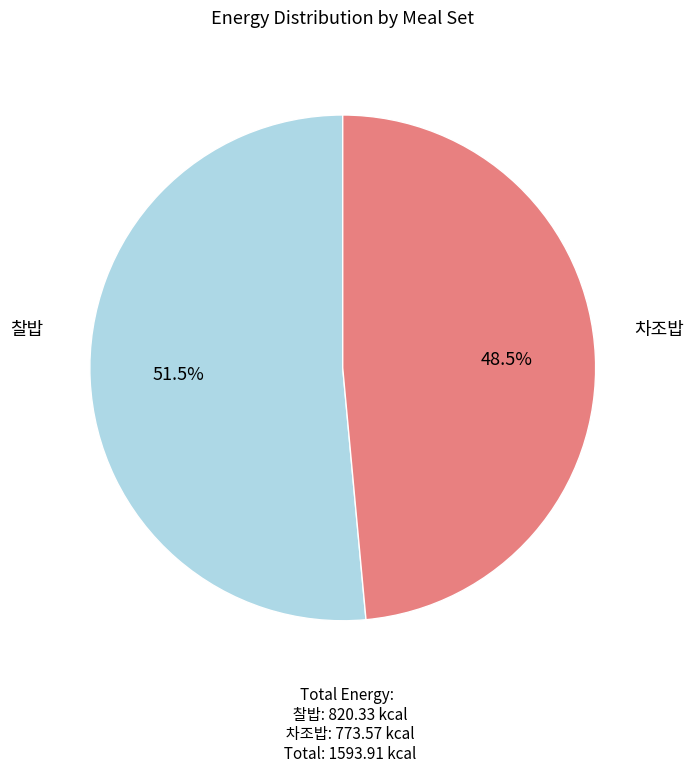

Is there any slice that represents more than half of the pie?

Yes